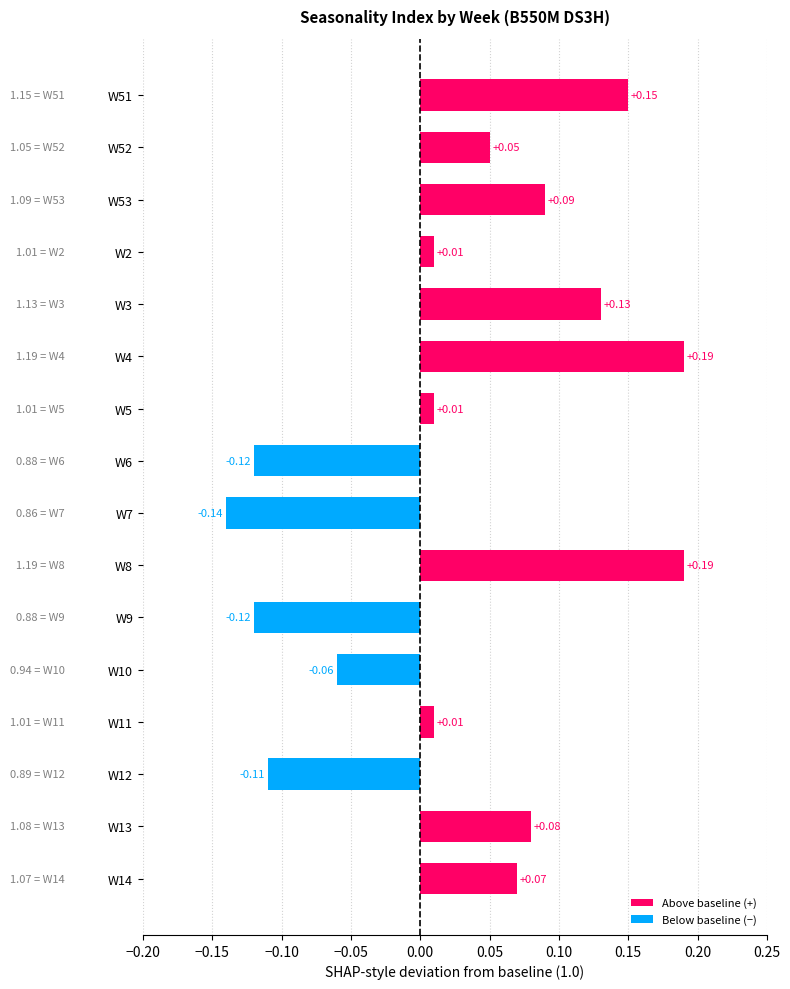

What is the change in value from W6 to W8?

+0.3